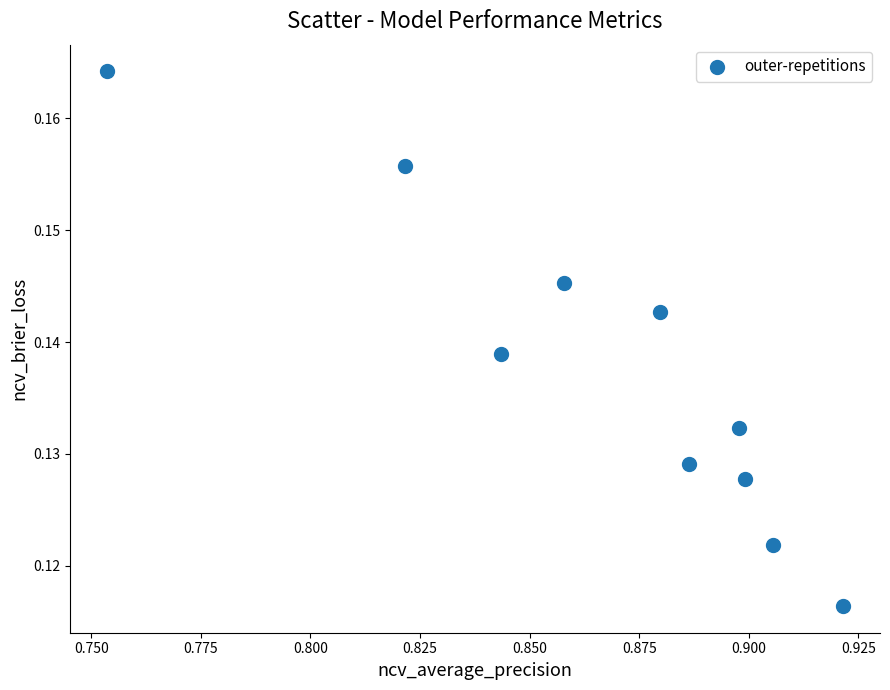

What is the average X value?

0.9